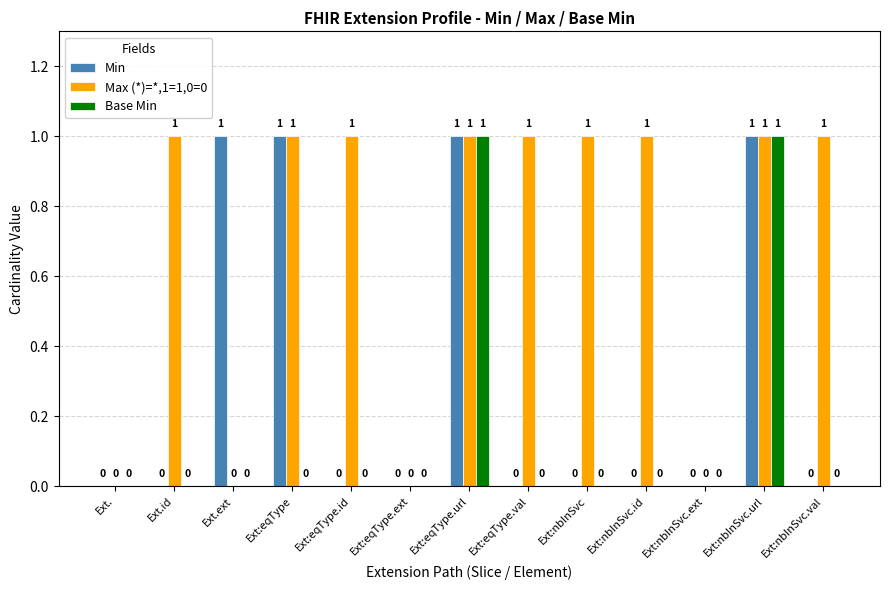

The value of Base Min at Ext:eqType.url is 1. True or false?

True